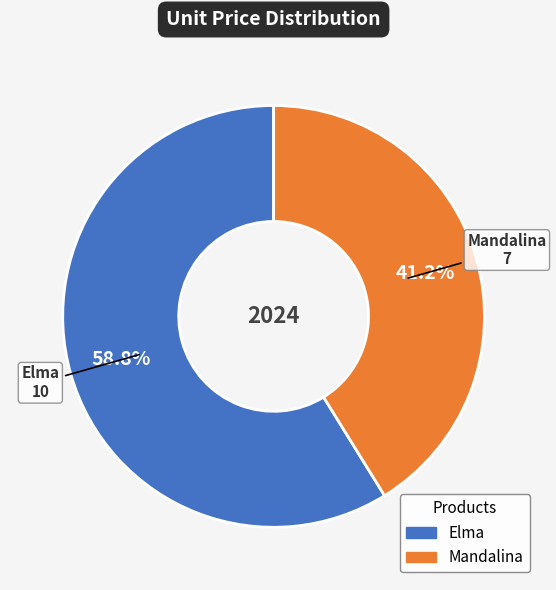

To the nearest percent, what is the average slice percentage?

50%